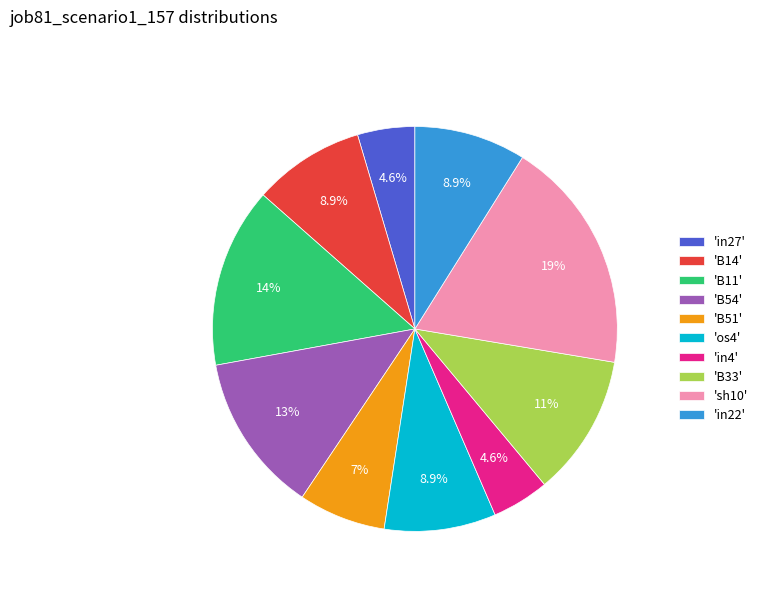

Which slice is the largest?

'sh10'